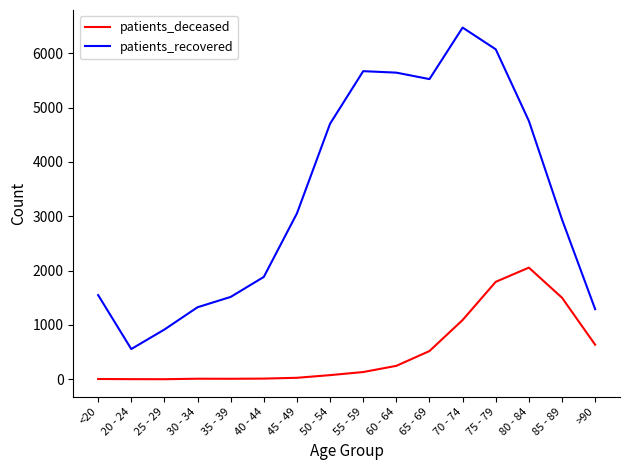

Is the value of patients_recovered at 20 - 24 greater than the value of patients_deceased at 25 - 29?

Yes